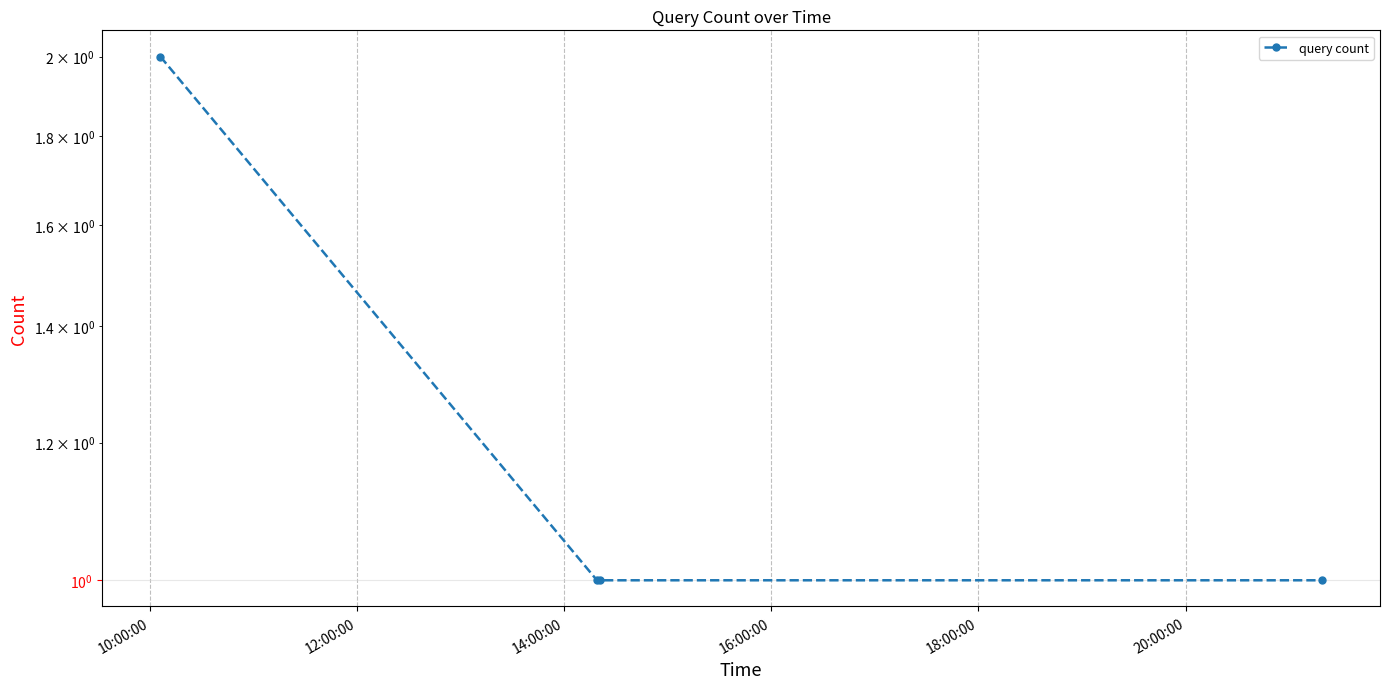

Between 14:00:00 and 10:00:00, which is larger?

10:00:00